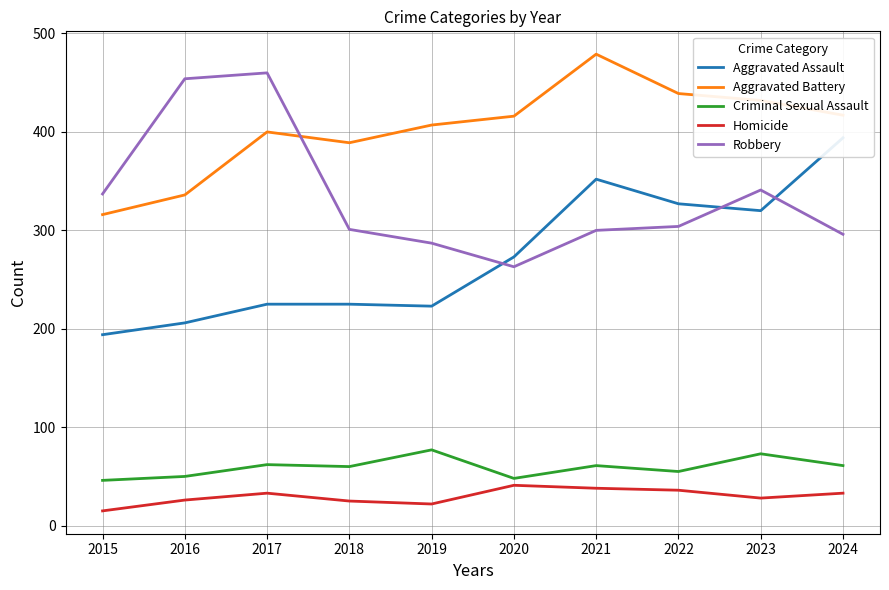

True or false: Aggravated Assault has more than 2 points higher than both neighbors.

False